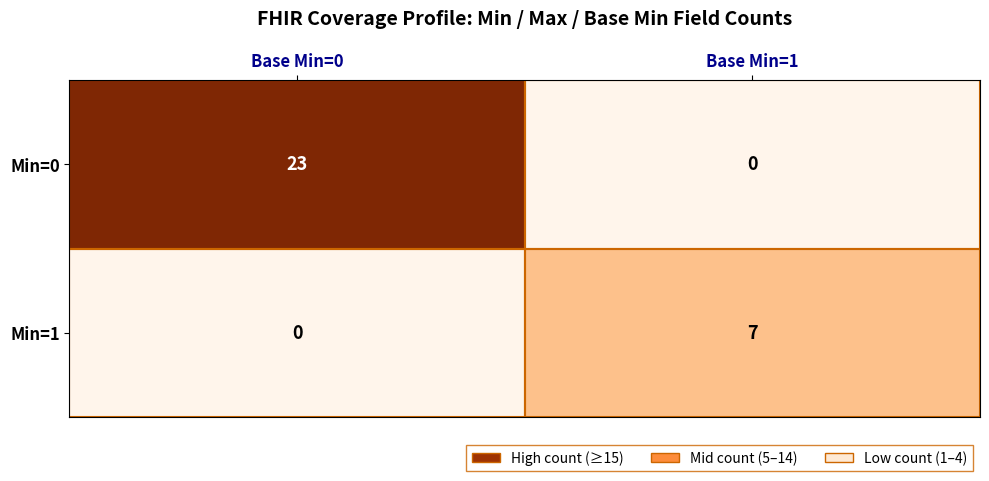

How many distinct data groups are displayed?

2